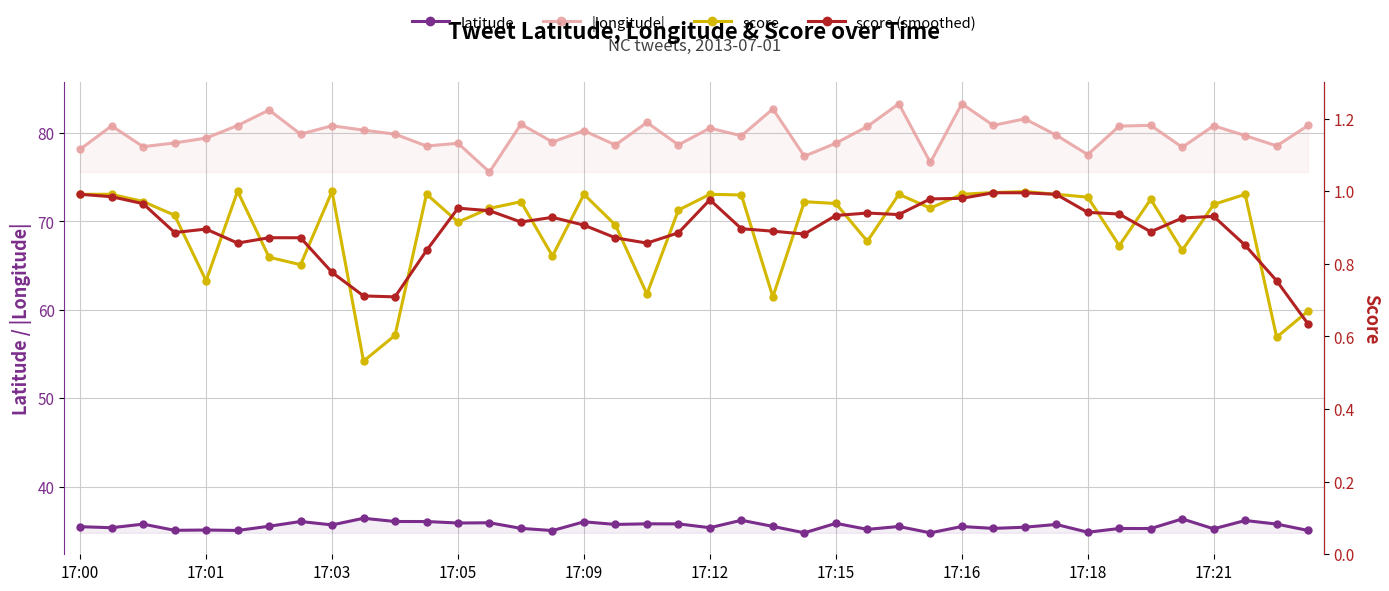

True or false: latitude and score (smoothed) cross at least once.

False